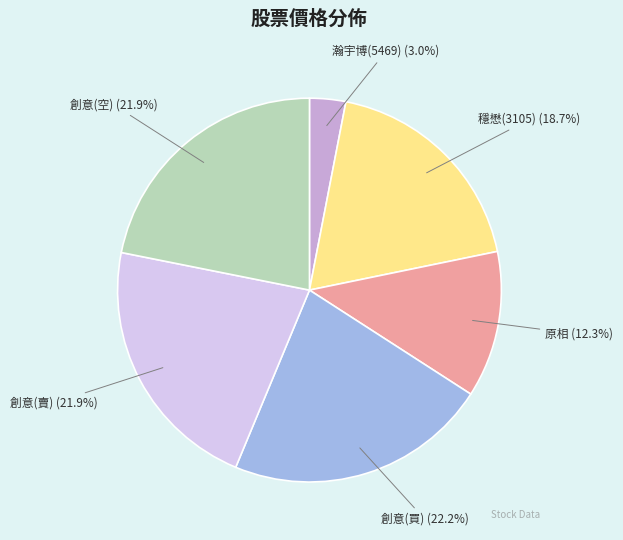

What portion of the pie excludes 創意(買)?

77.8%